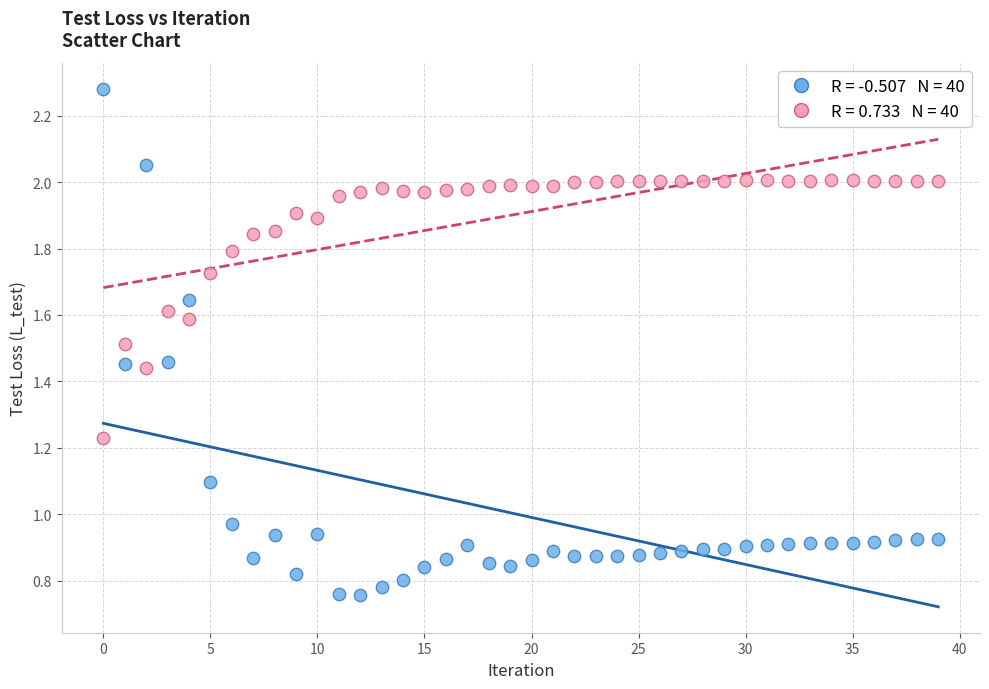

How many points are shown in the scatter plot?

80